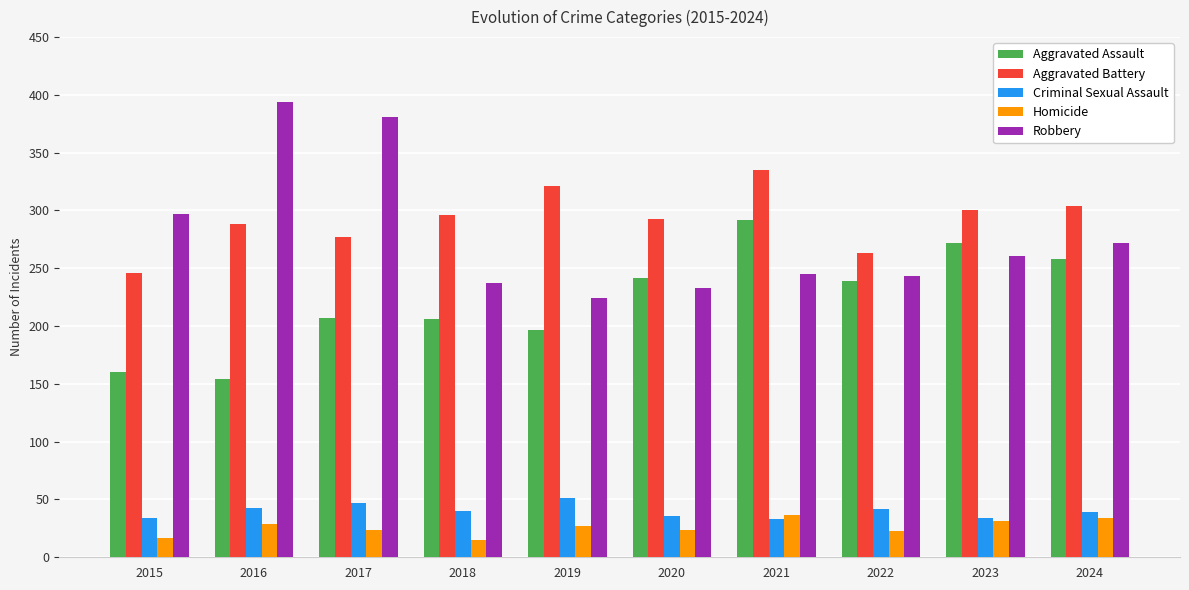

Which category has the lowest value in the Aggravated Assault series?

2016